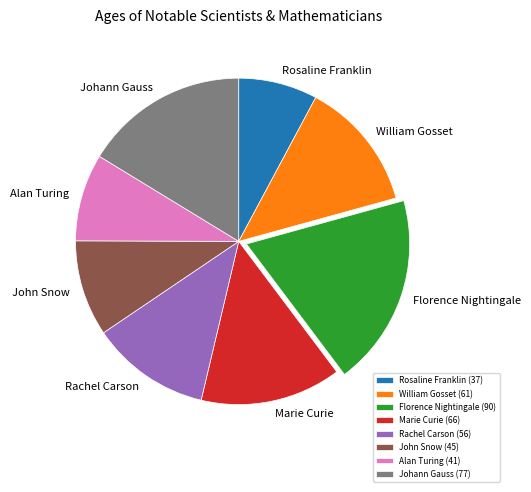

How many slices are in this pie chart?

8